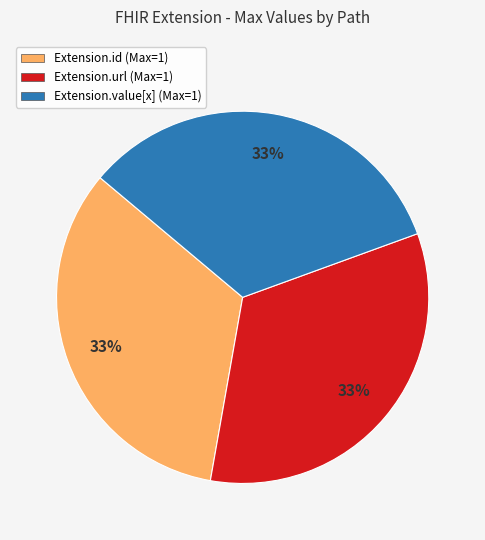

How many slices are in this pie chart?

3